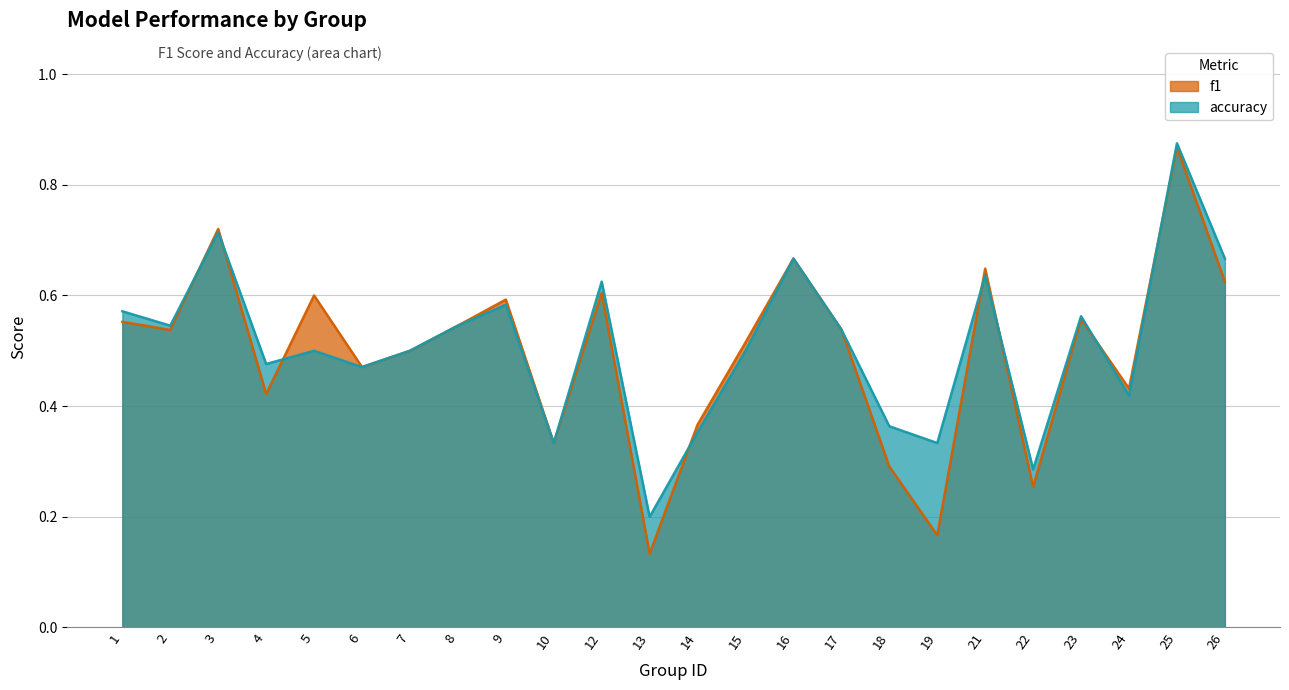

What is the maximum value shown in the chart?

0.9